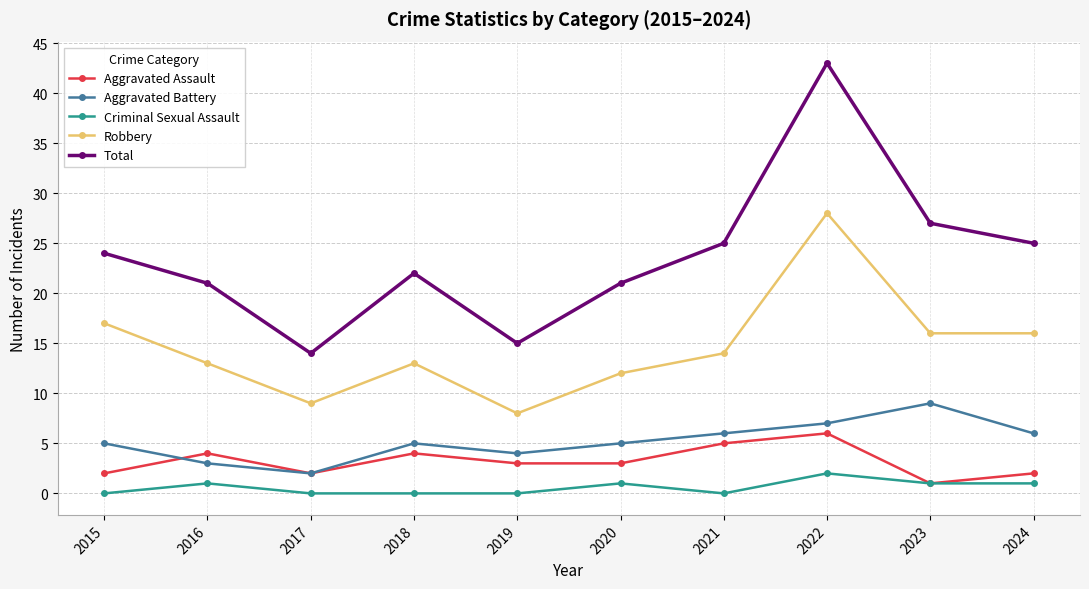

Reading left to right, transcribe all the data shown in this chart.

Aggravated Assault: 2	4	2	4	3	3	5	6	1	2
Aggravated Battery: 5	3	2	5	4	5	6	7	9	6
Criminal Sexual Assault: 0	1	0	0	0	1	0	2	1	1
Robbery: 17	13	9	13	8	12	14	28	16	16
Total: 24	21	14	22	15	21	25	43	27	25